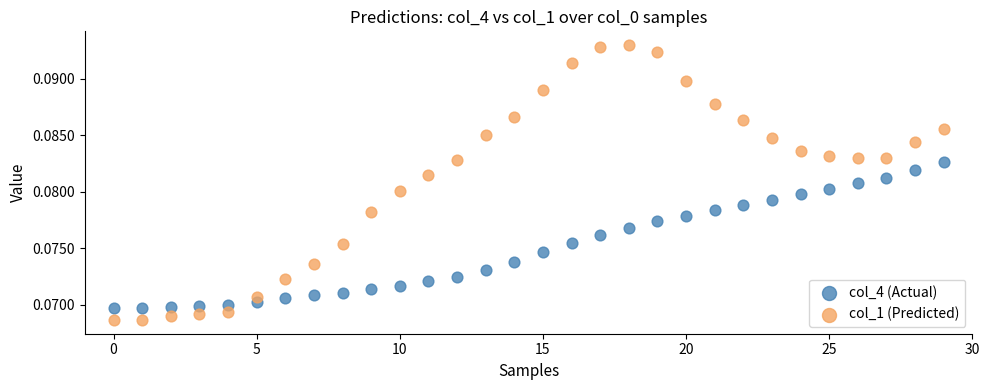

Which series reaches the minimum Y coordinate?

col_1 (Predicted)